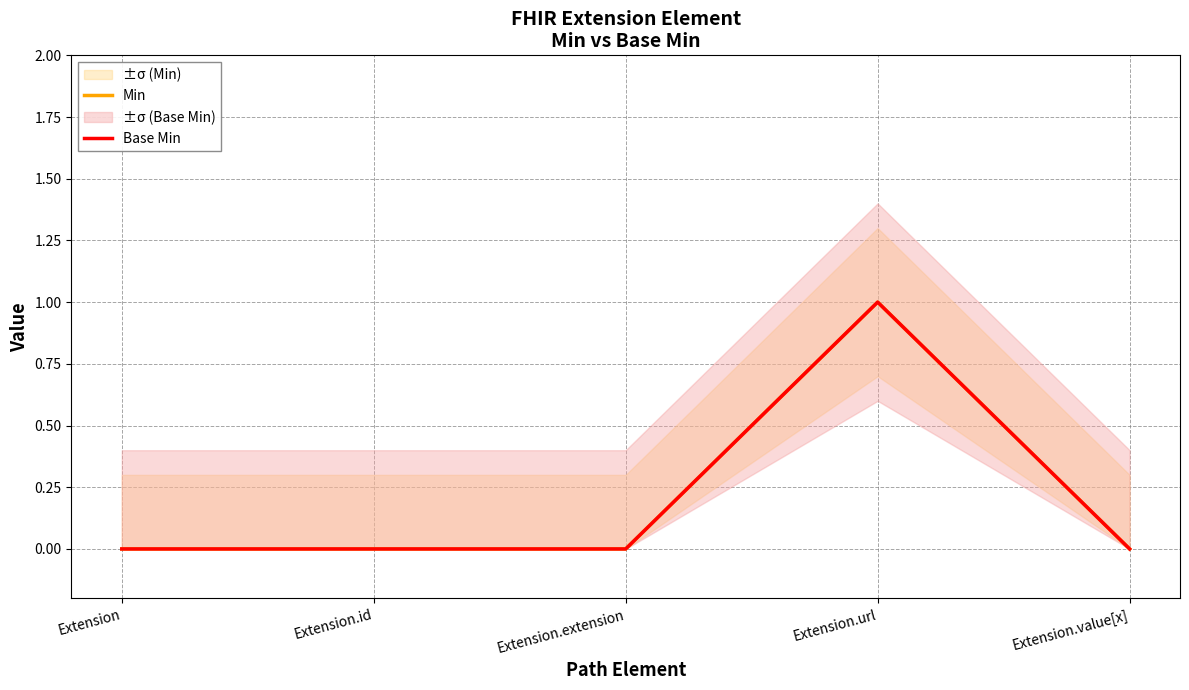

Which series has the largest total across all categories?

Min